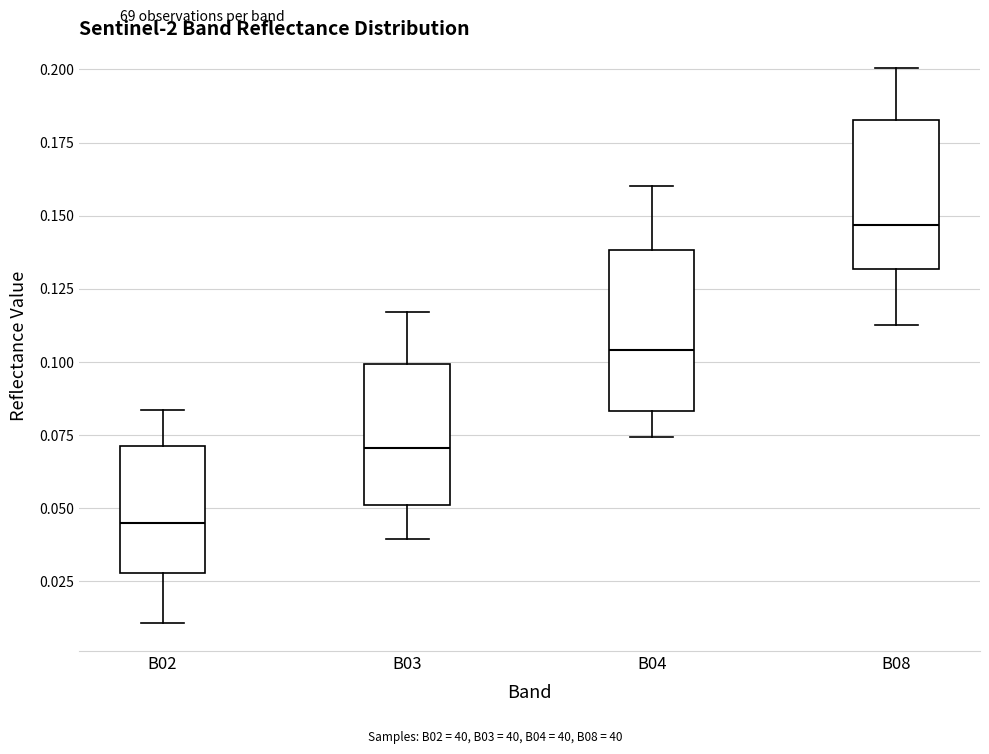

Where does the upper whisker of the box for B03 end on the y-axis? The values are not printed on the chart, so give them approximately, as read against the axis.

0.115